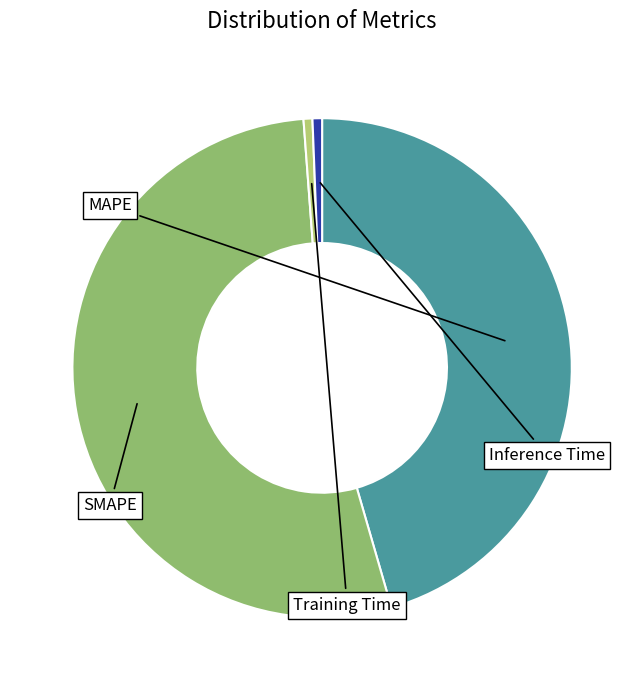

To the nearest percent, what is the difference between the largest and smallest slice percentages?

53%